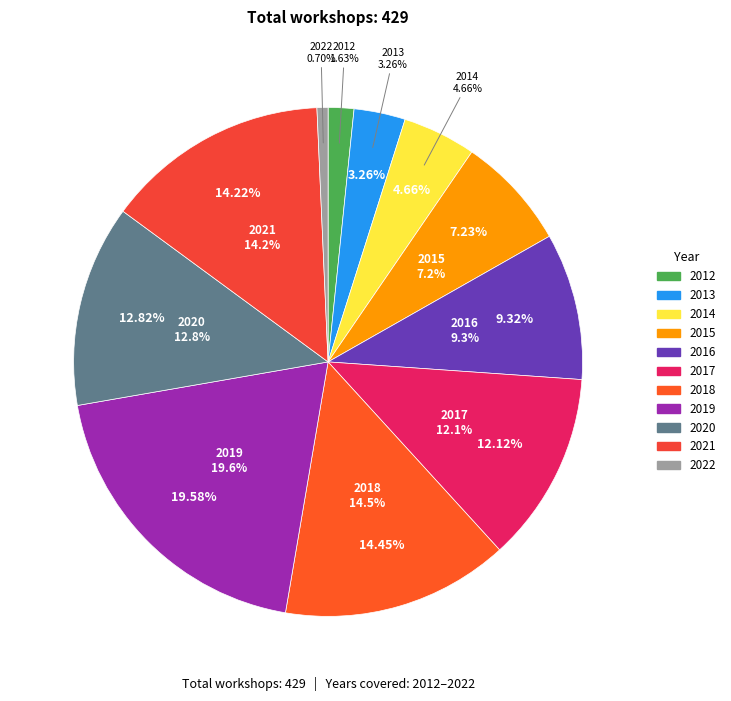

What portion of the pie excludes 2016?

90.7%